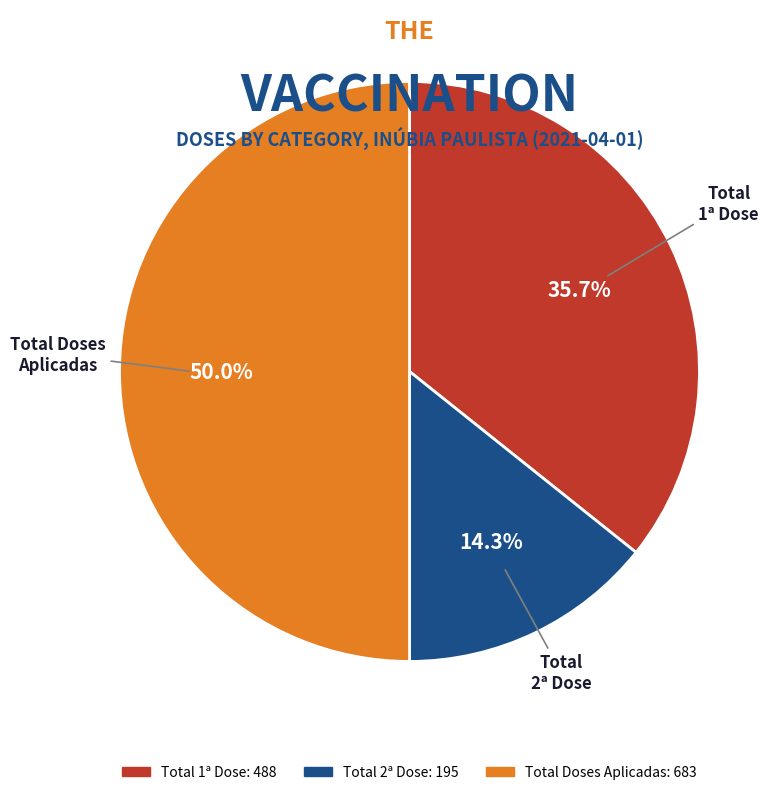

How many slices are in this pie chart?

3